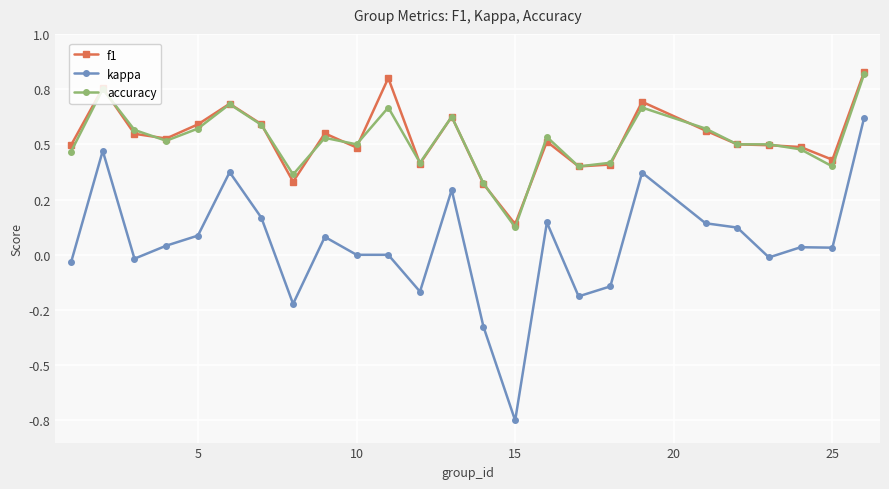

Reading left to right, what are all the values shown in this chart?

f1: 0.5	0.8	0.5	0.5	0.6	0.7	0.6	0.3	0.5	0.5	0.8	0.4	0.6	0.3	0.1	0.5	0.4	0.4	0.7	0.6	0.5	0.5	0.5	0.4	0.8
kappa: -0.0	0.5	-0.0	0.0	0.1	0.4	0.2	-0.2	0.1	0.0	0.0	-0.2	0.3	-0.3	-0.8	0.1	-0.2	-0.1	0.4	0.1	0.1	-0.0	0.0	0.0	0.6
accuracy: 0.5	0.8	0.6	0.5	0.6	0.7	0.6	0.4	0.5	0.5	0.7	0.4	0.6	0.3	0.1	0.5	0.4	0.4	0.7	0.6	0.5	0.5	0.5	0.4	0.8